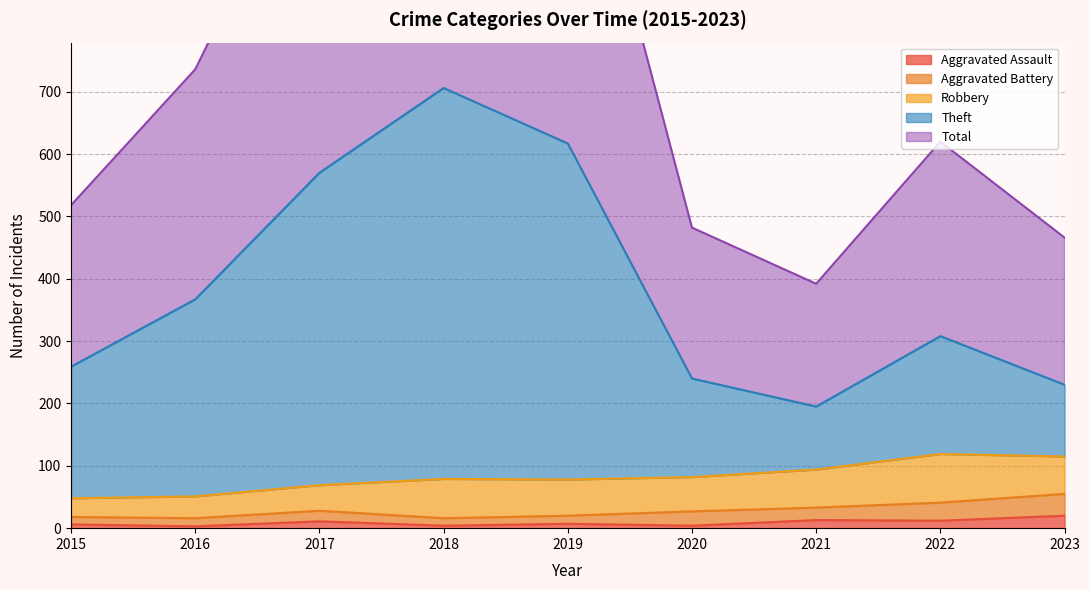

What is the value of the Theft point at the 7th from the left?

195